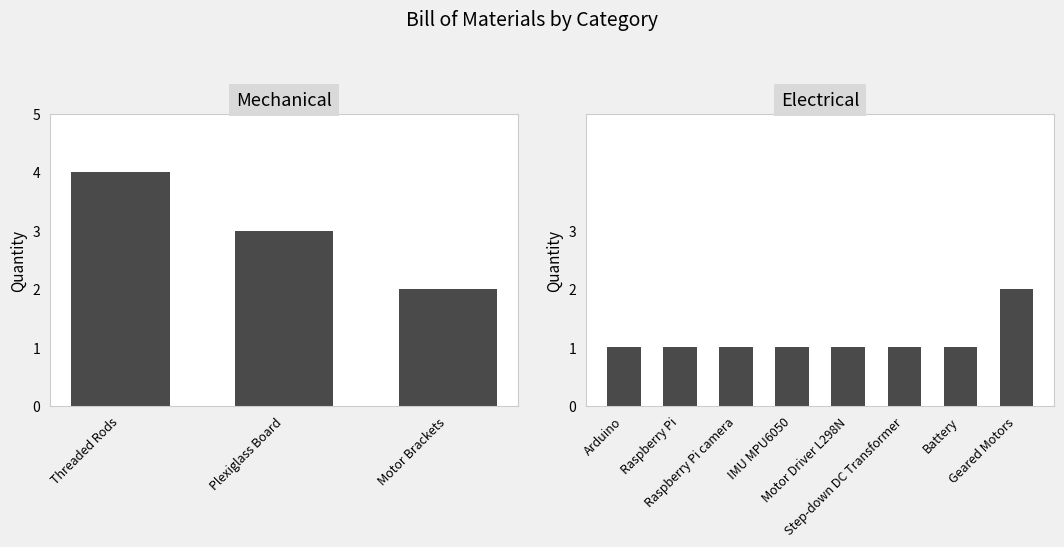

What is the change in value from Motor Driver L298N to Geared Motors?

+1